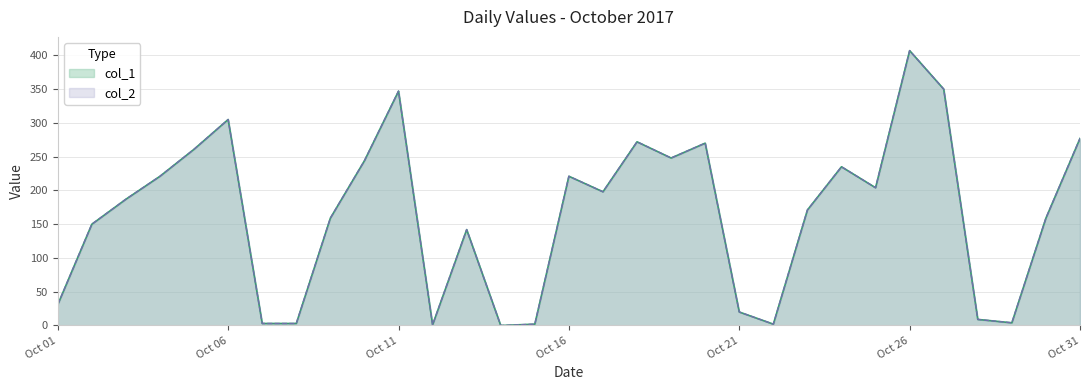

True or false: col_1 and col_2 cross at least once.

False